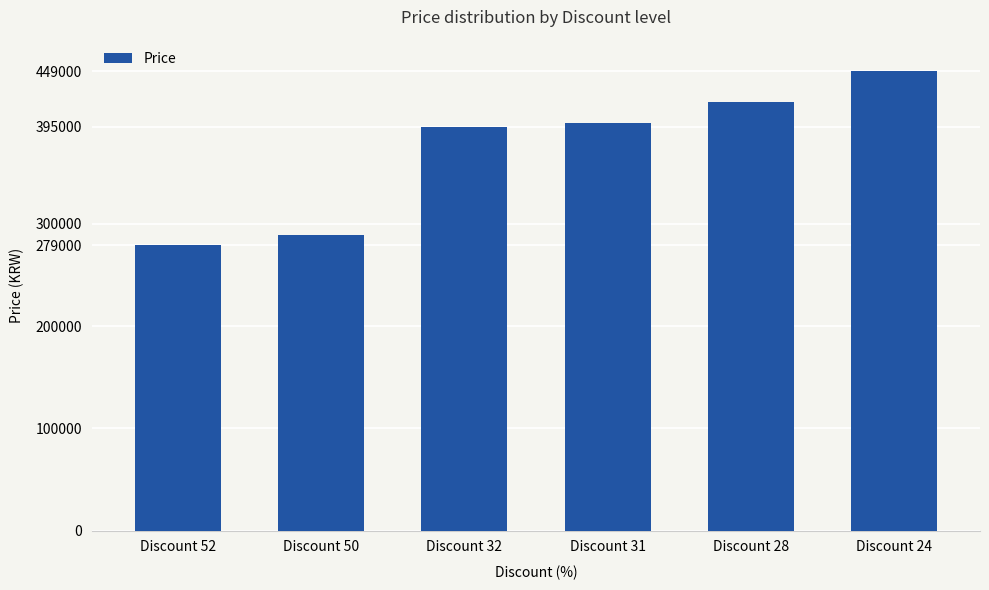

Reading left to right, extract all data points from this chart.

279000	289000	395000	399000	419000	449000